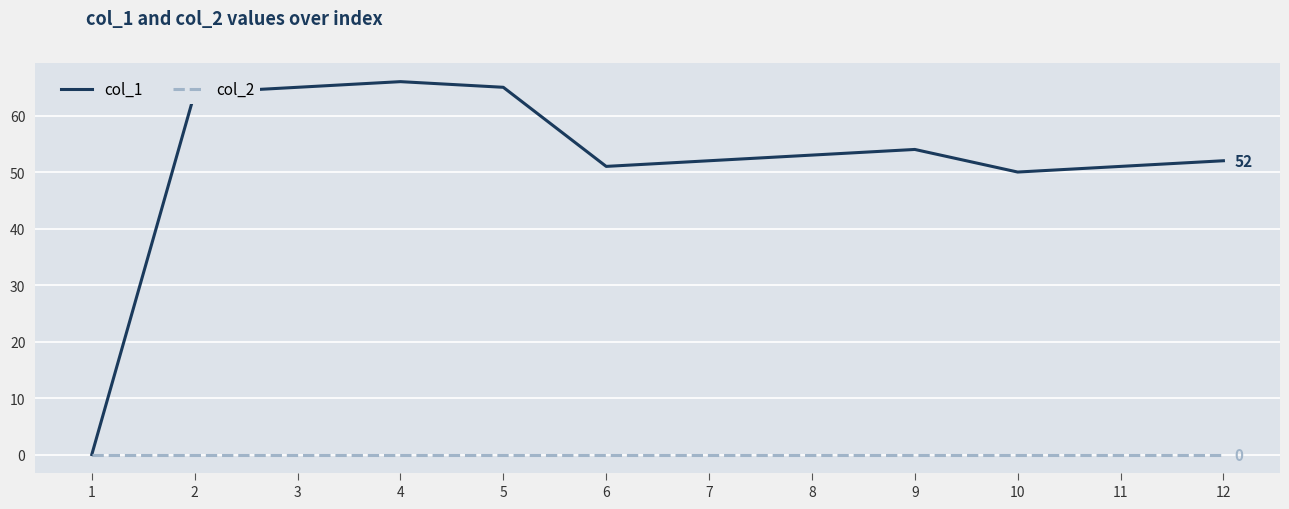

What are all the series names shown in the legend?

col_1, col_2